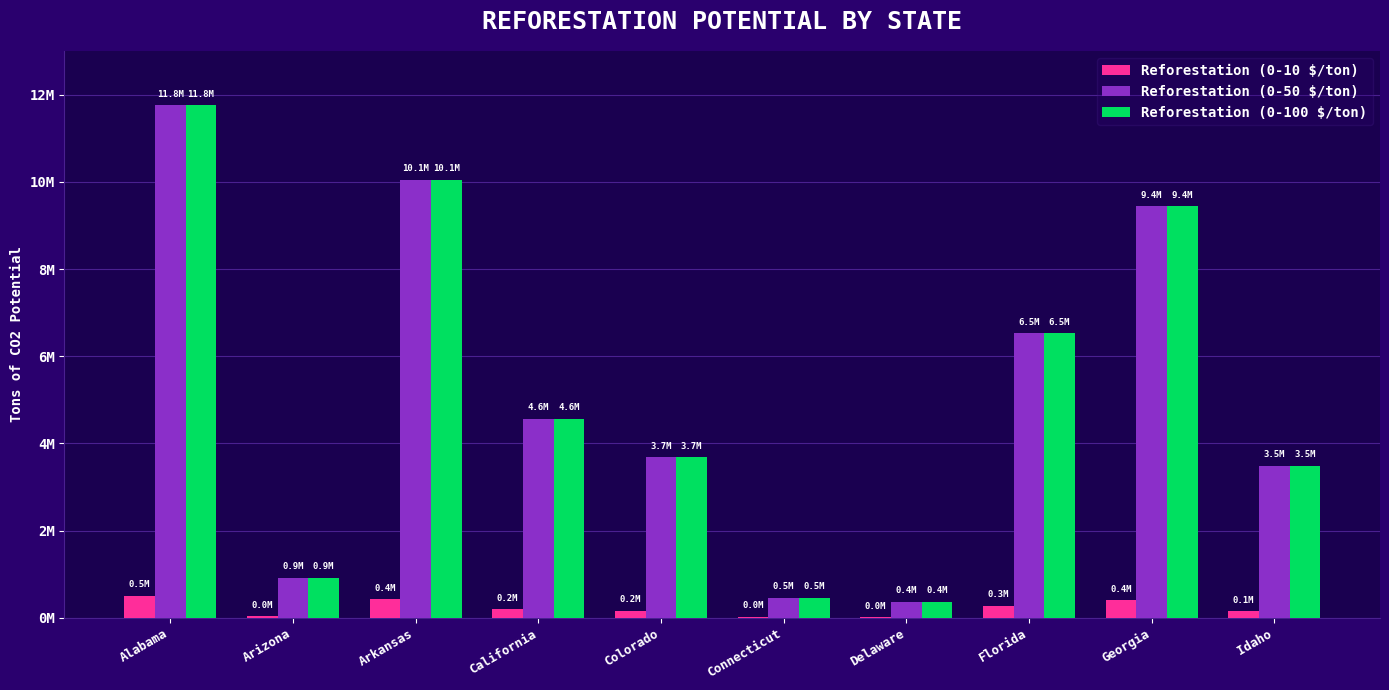

True or false: Reforestation (0-50 $/ton) has a value of 2206294.1 at Idaho.

False